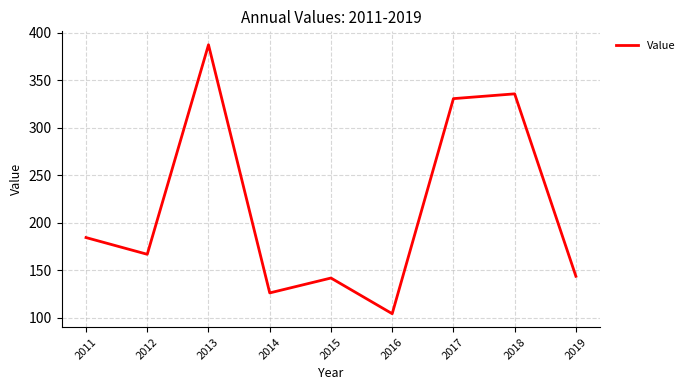

What is the smallest value displayed?

104.2